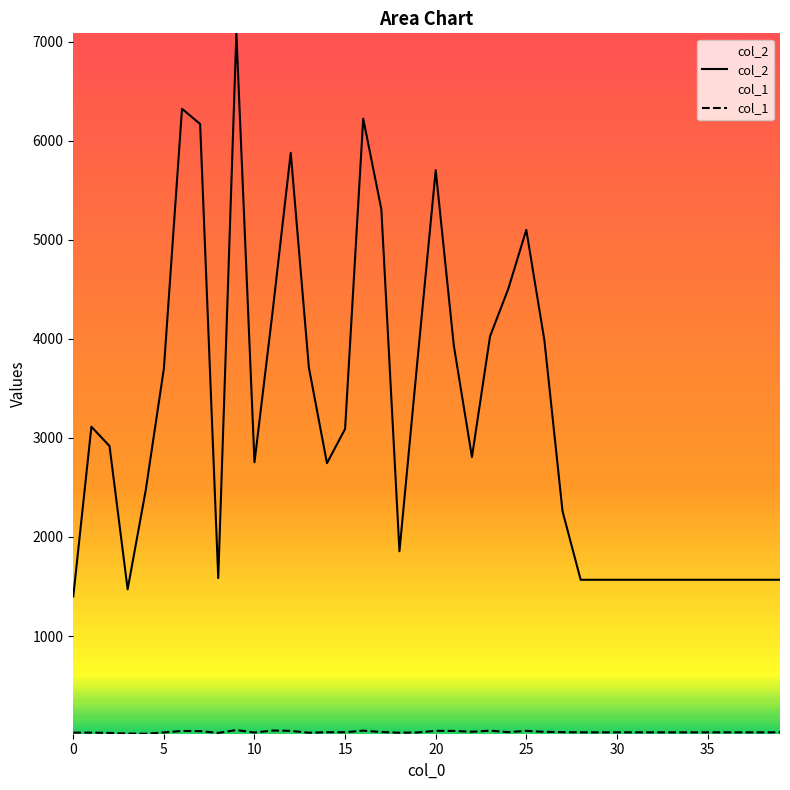

Is it true that col_1 equals 14 at 36?

False